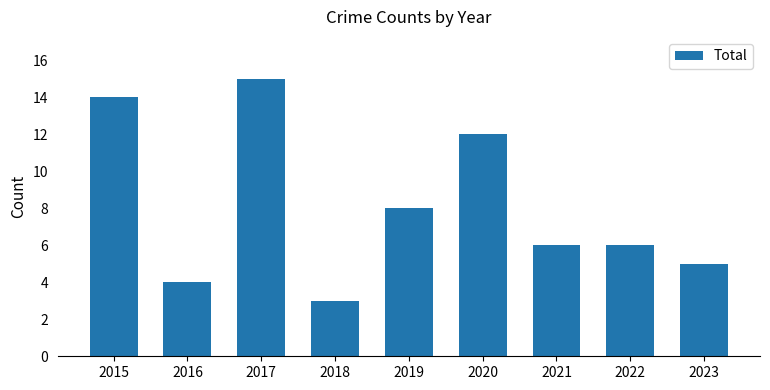

What is the change in value from 2018 to 2022?

+3